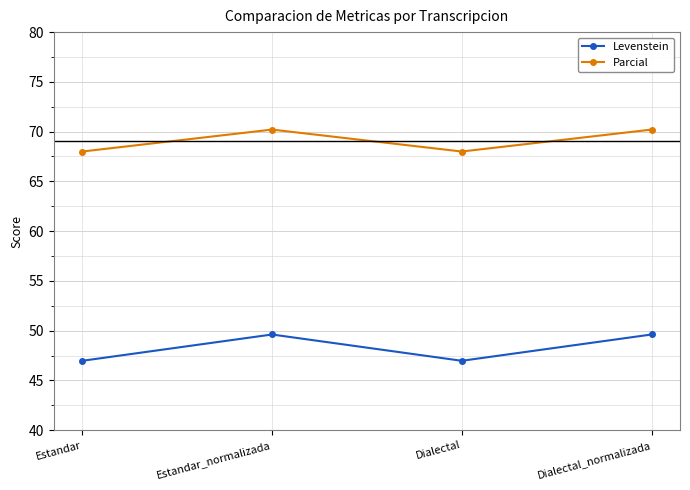

Rank the series by their maximum value, from lowest to highest.

Levenstein, Parcial